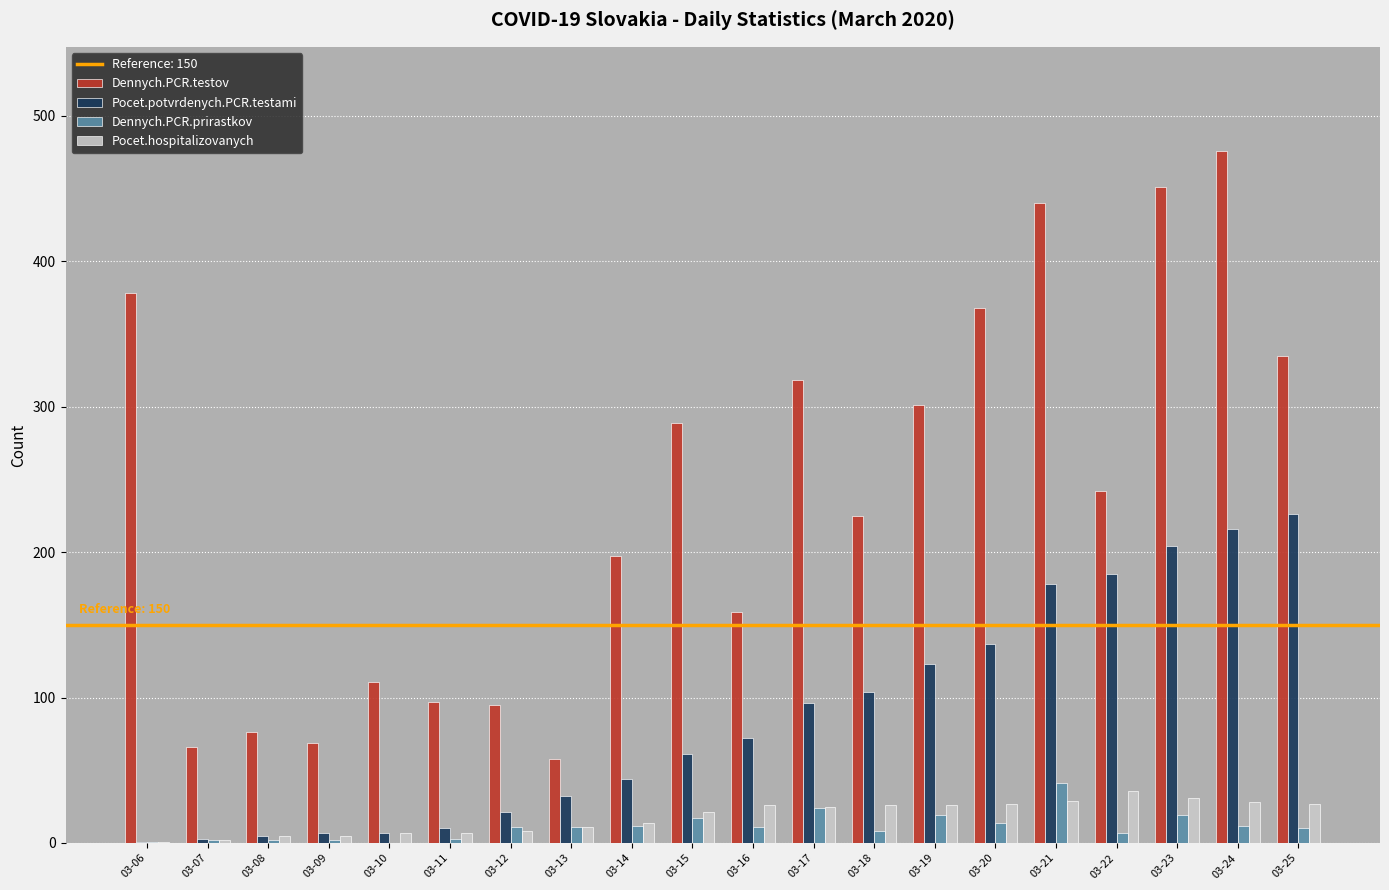

Which series changed the most between 03-07 and 03-21?

Dennych.PCR.testov